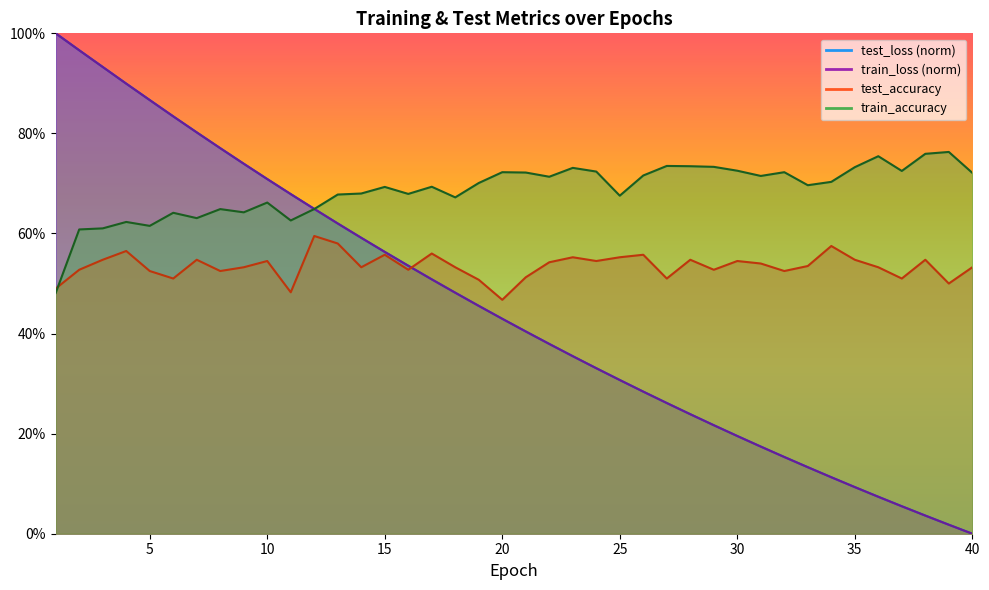

The train_loss series shows 0.3 at 28. True or false?

False